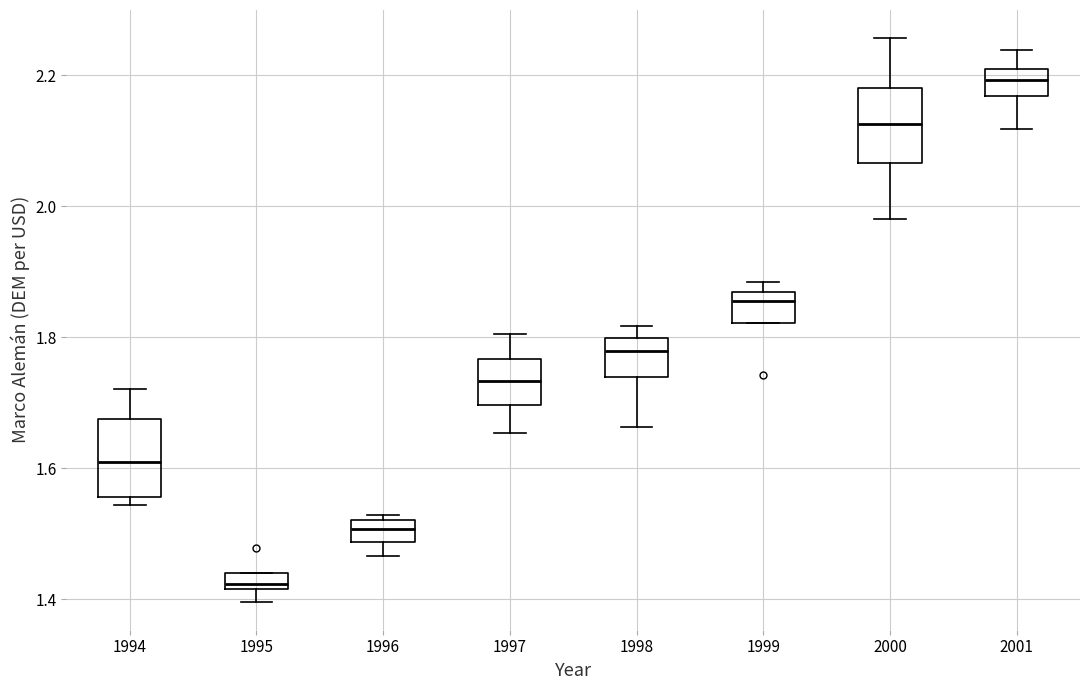

Where is the lower edge of the box at x = 1999 on the y-axis? The values are not printed on the chart, so give them approximately, as read against the axis.

1.82